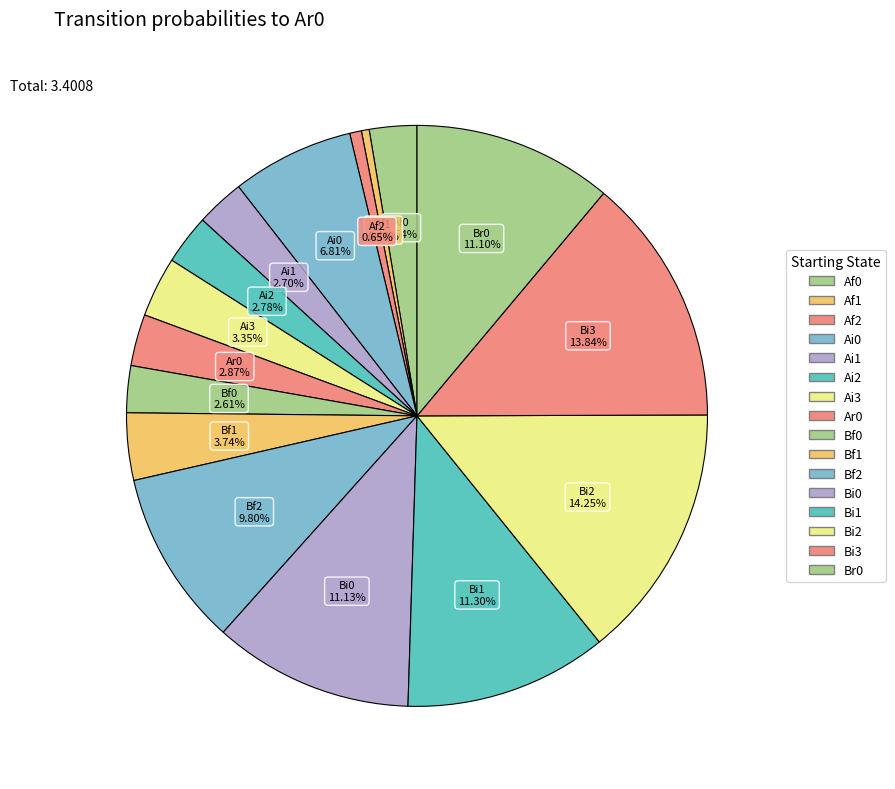

How many segments does this pie chart have?

16